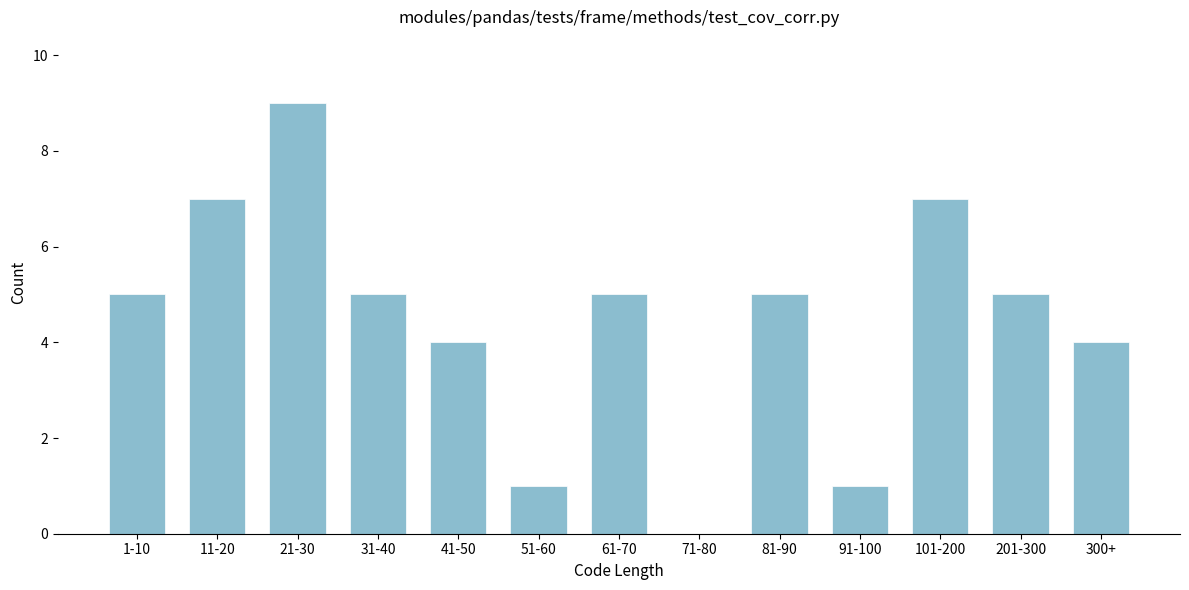

Reading left to right, extract all data points from this chart.

1-10=5	11-20=7	21-30=9	31-40=5	41-50=4	51-60=1	61-70=5	71-80=0	81-90=5	91-100=1	101-200=7	201-300=5	300+=4